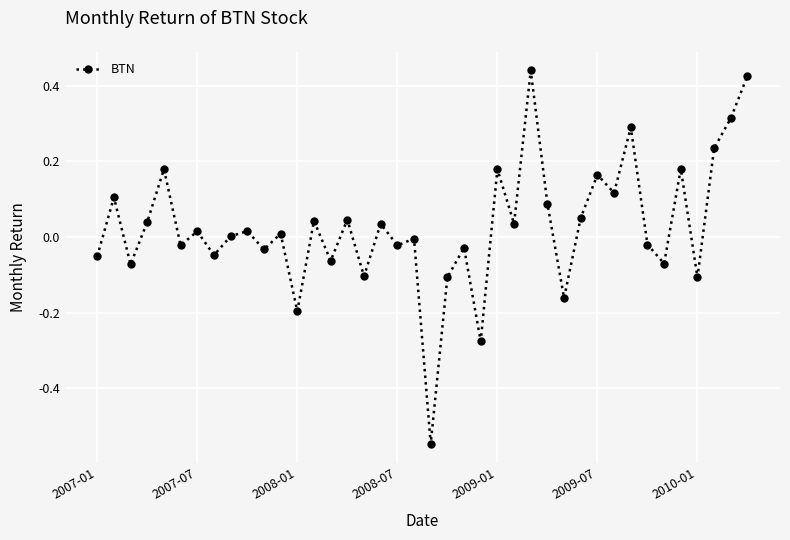

What is the difference between the second highest and second lowest values?

0.7